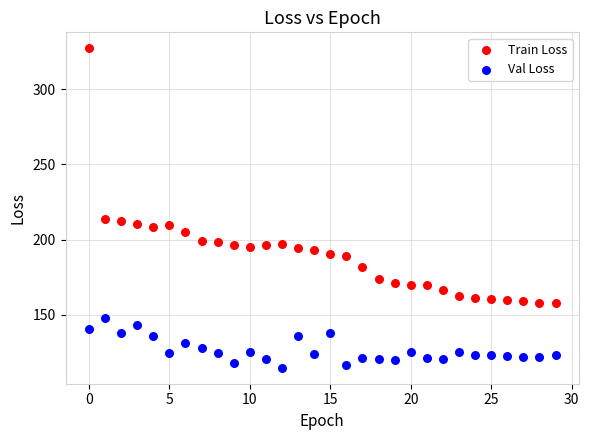

Which series contains the lowest Y value?

Val Loss